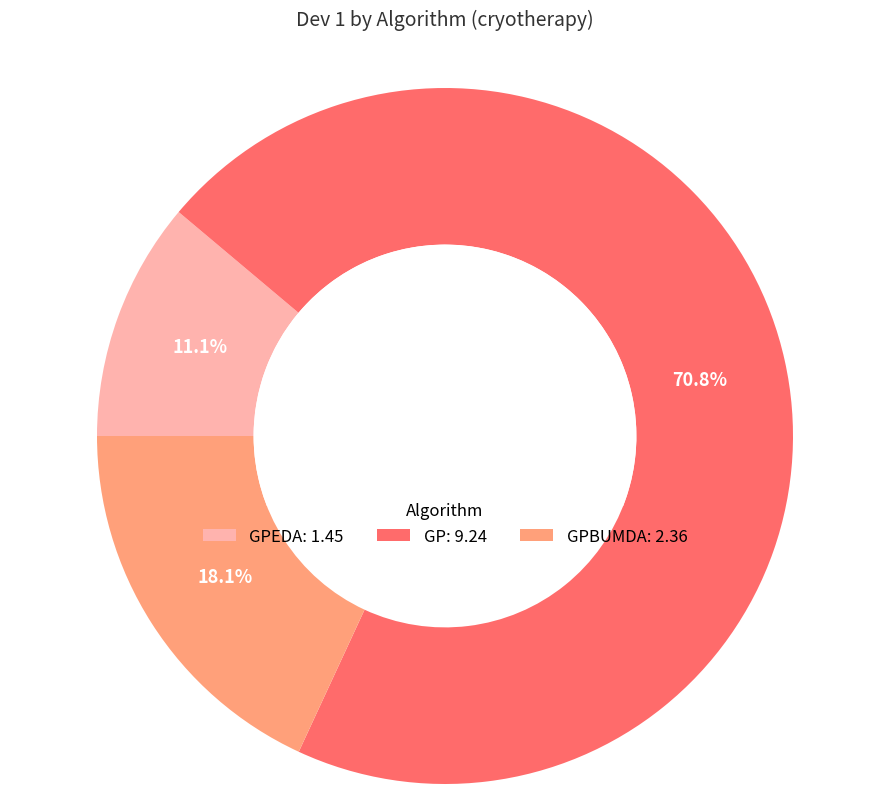

What is the ratio of the value at GPBUMDA: 2.36 to the value at GP: 9.24?

0.3